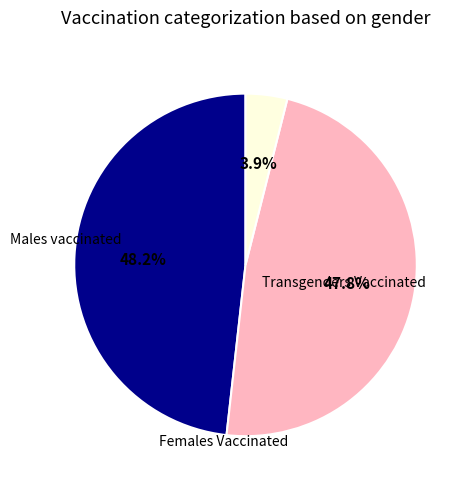

Count the number of slices in the pie.

3